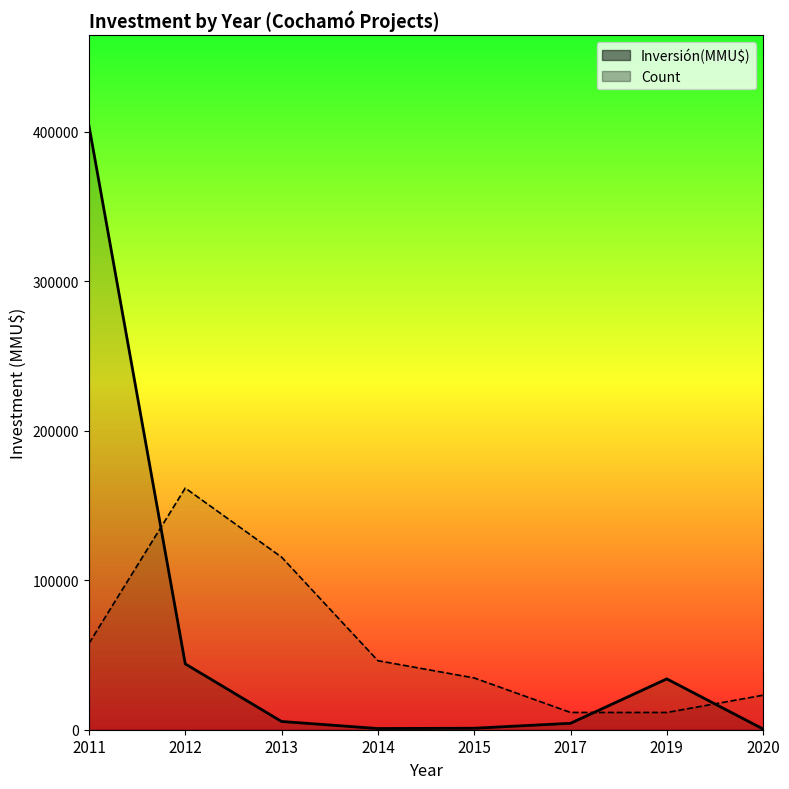

What is the value of the Count point at the 2nd from the left?

161664.0